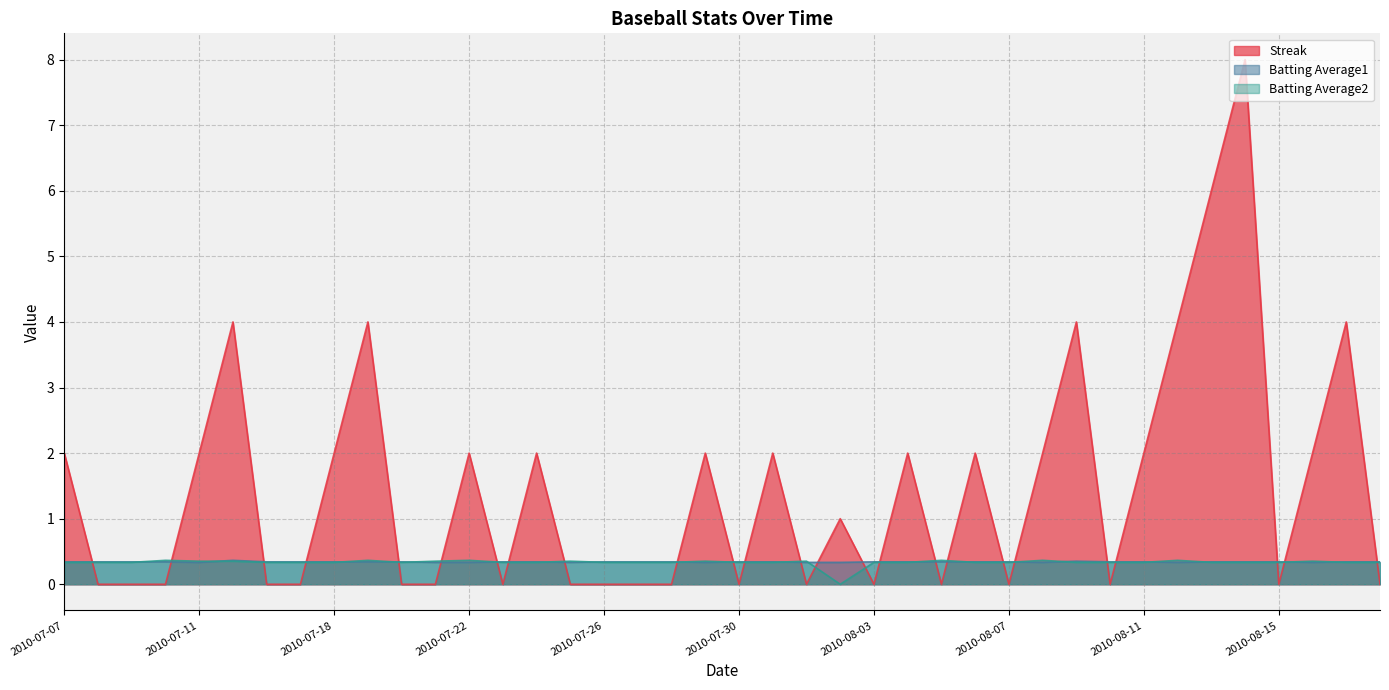

Rank the categories by Batting Average1 value from lowest to highest.

2010-07-11, 2010-07-21, 2010-07-22, 2010-07-25, 2010-07-29, 2010-08-01, 2010-08-02, 2010-08-08, 2010-08-12, 2010-08-16, 2010-07-07, 2010-07-08, 2010-07-09, 2010-07-10, 2010-07-16, 2010-07-17, 2010-07-18, 2010-07-19, 2010-07-20, 2010-07-23, 2010-07-24, 2010-07-26, 2010-07-27, 2010-07-28, 2010-07-30, 2010-07-31, 2010-08-03, 2010-08-04, 2010-08-05, 2010-08-06, 2010-08-07, 2010-08-10, 2010-08-11, 2010-08-13, 2010-08-14, 2010-08-15, 2010-08-17, 2010-08-18, 2010-08-09, 2010-07-15